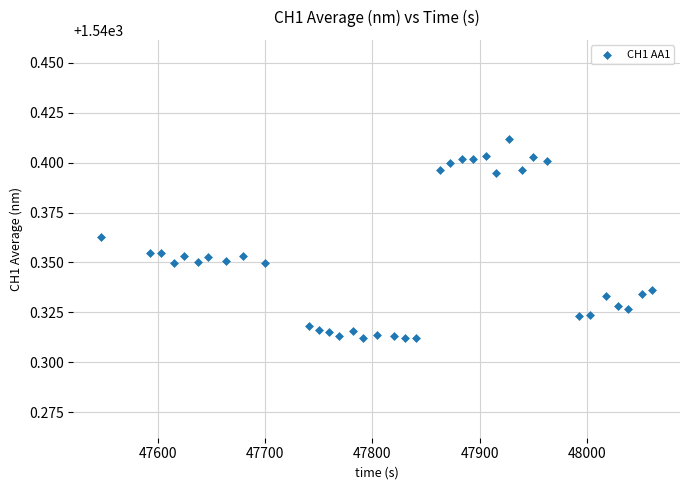

What is the range of X values (max minus min)?

514.6